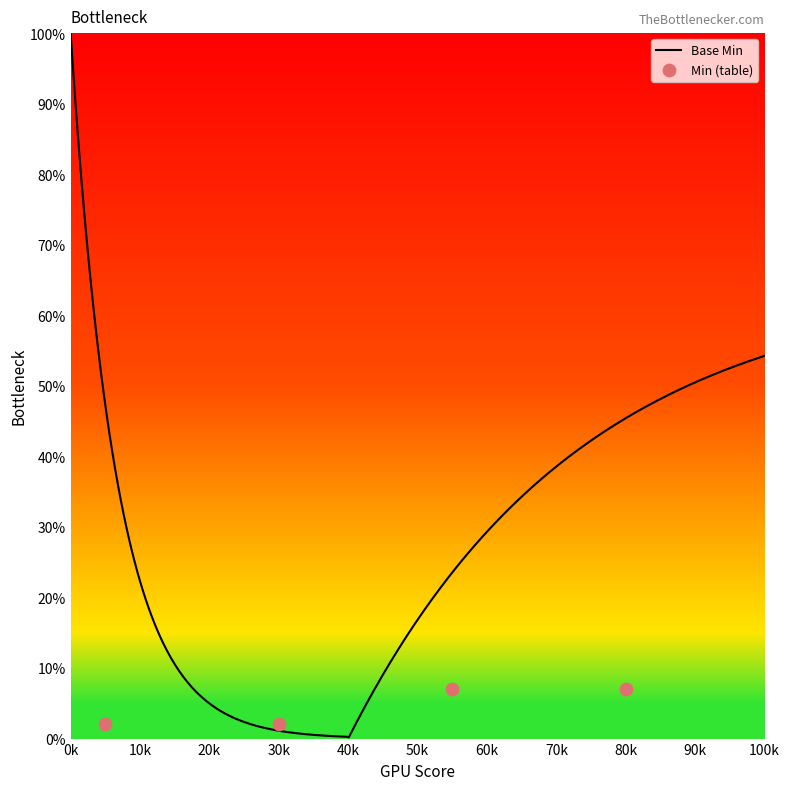

What is the highest value of the Base Min series?

100.0